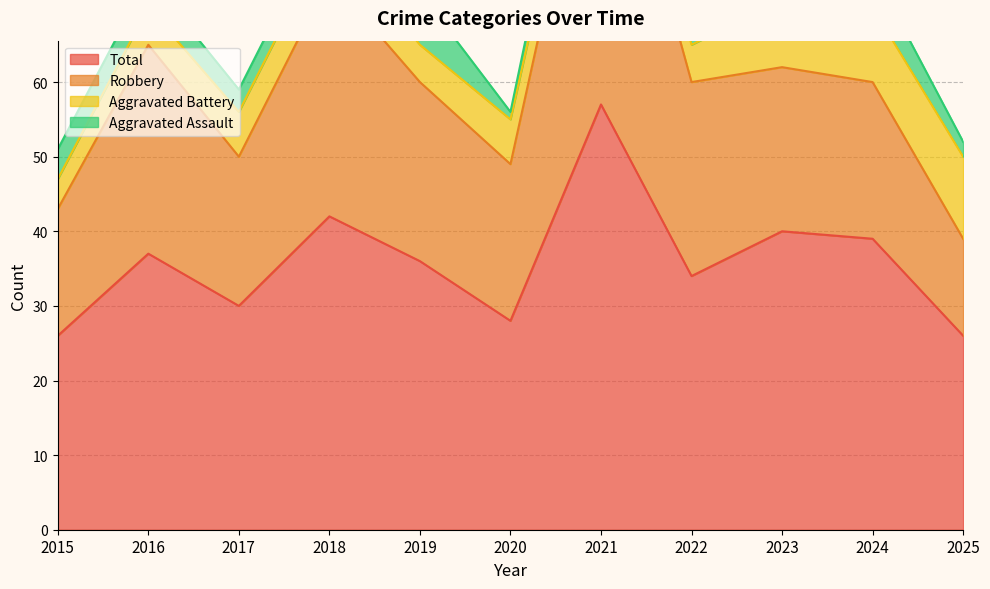

What is the sum of the Aggravated Assault values at 2021 and 2020?

6